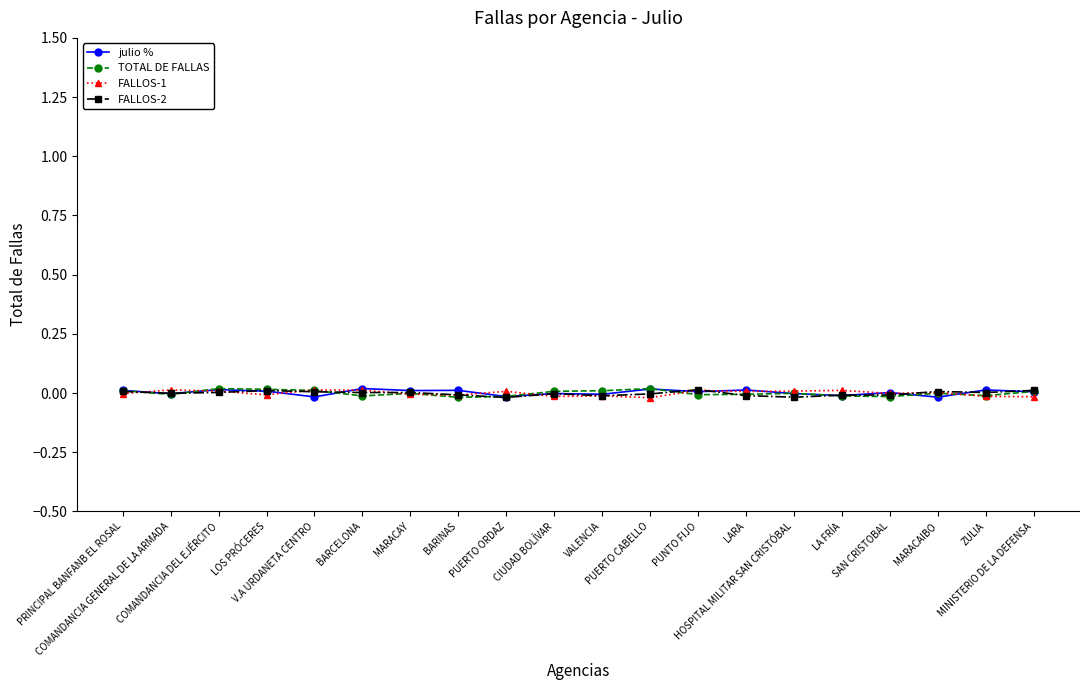

How many lines are shown in the chart?

4